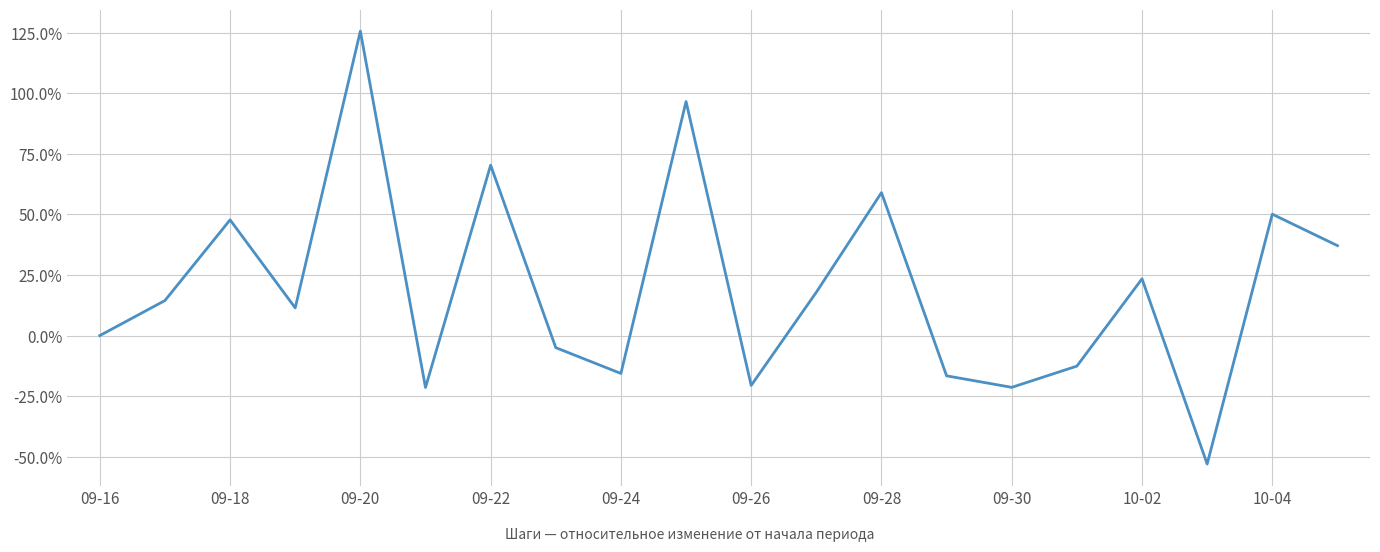

What is the difference between the maximum and minimum values?

178.6